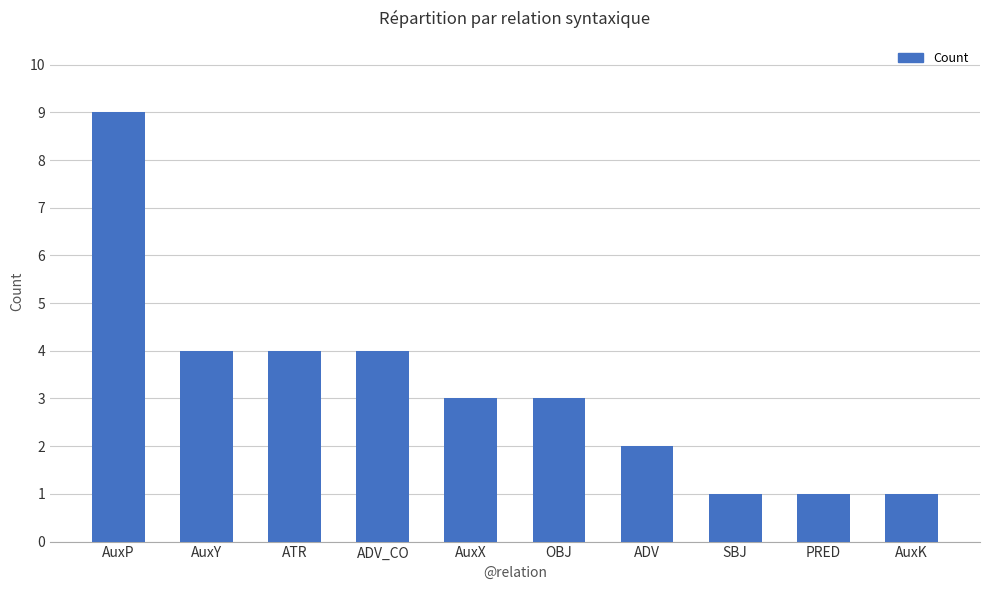

What is the smallest value displayed?

1